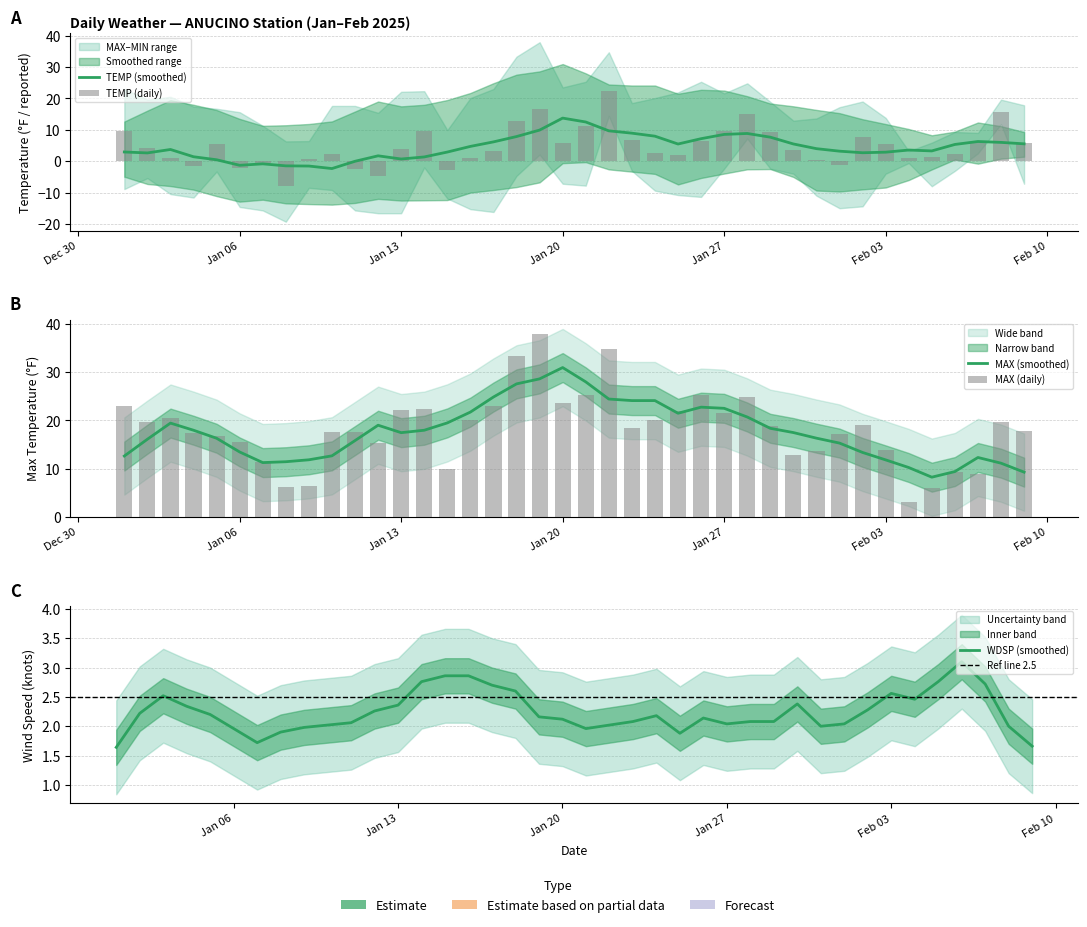

What is the lowest value of the TEMP series?

-7.8